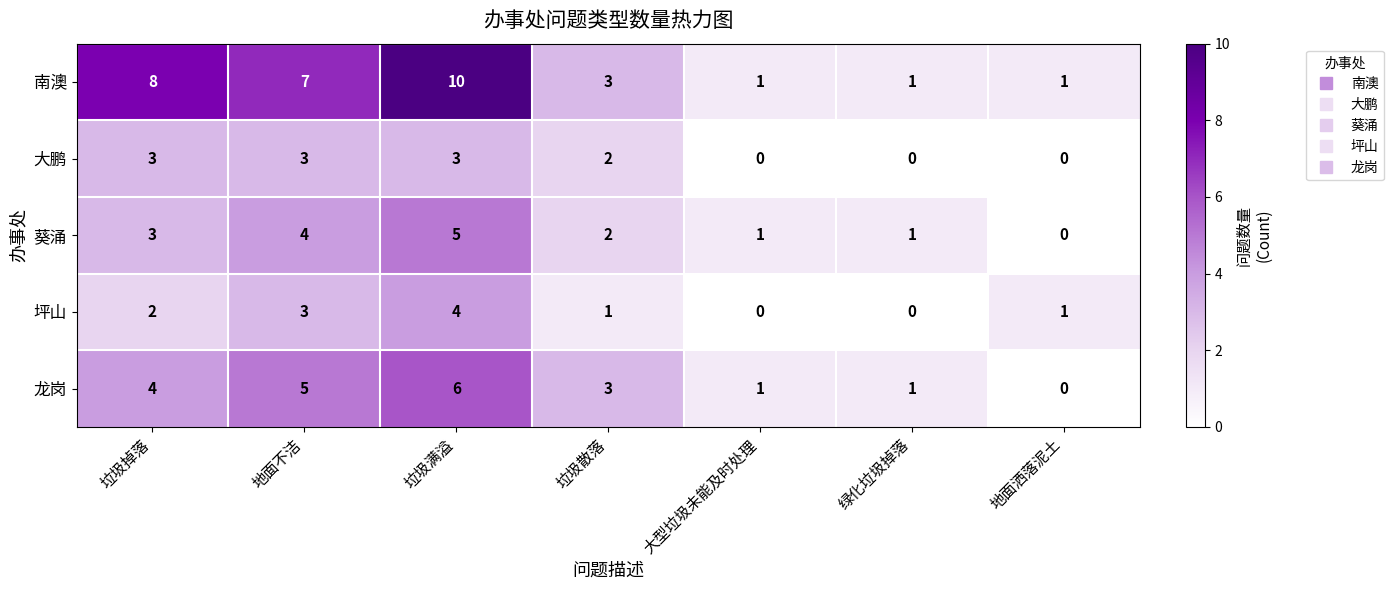

What is the sum of the 大鹏 values at 地面洒落泥土 and 垃圾掉落?

3